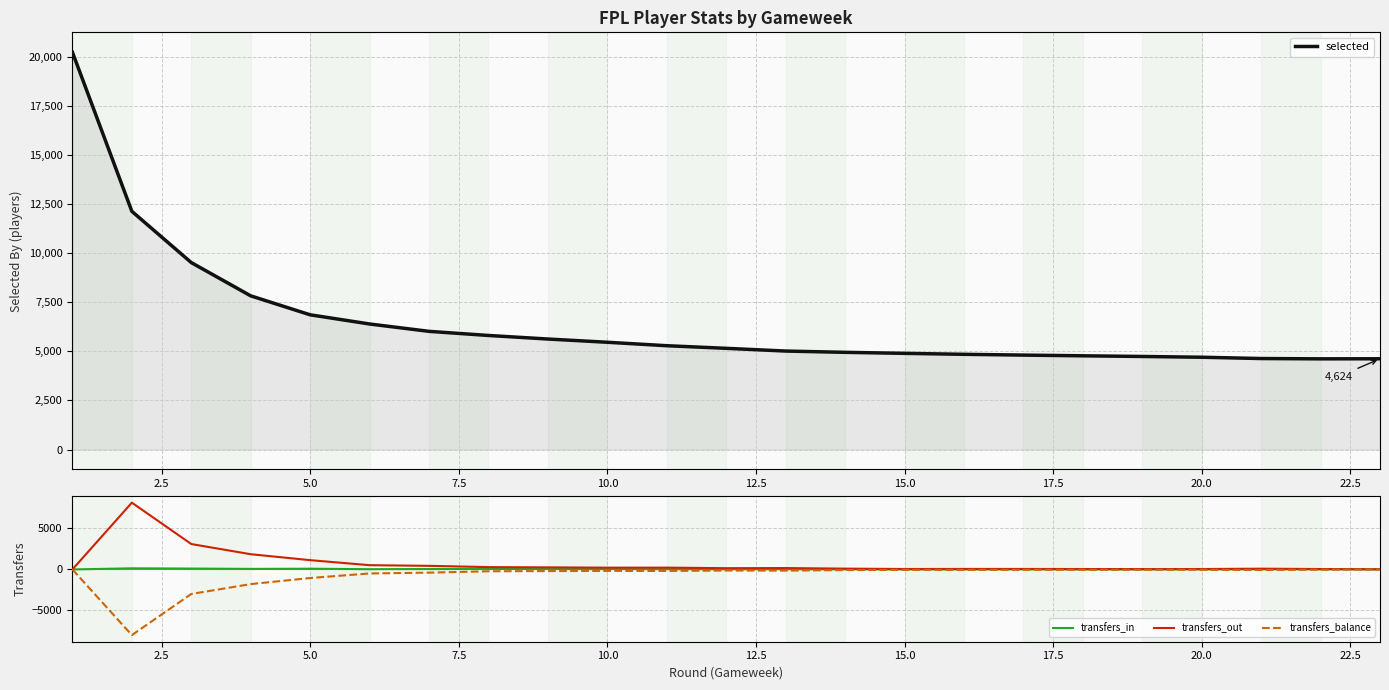

In transfers_out, how many points are lower than both neighbors (excluding endpoints)?

4